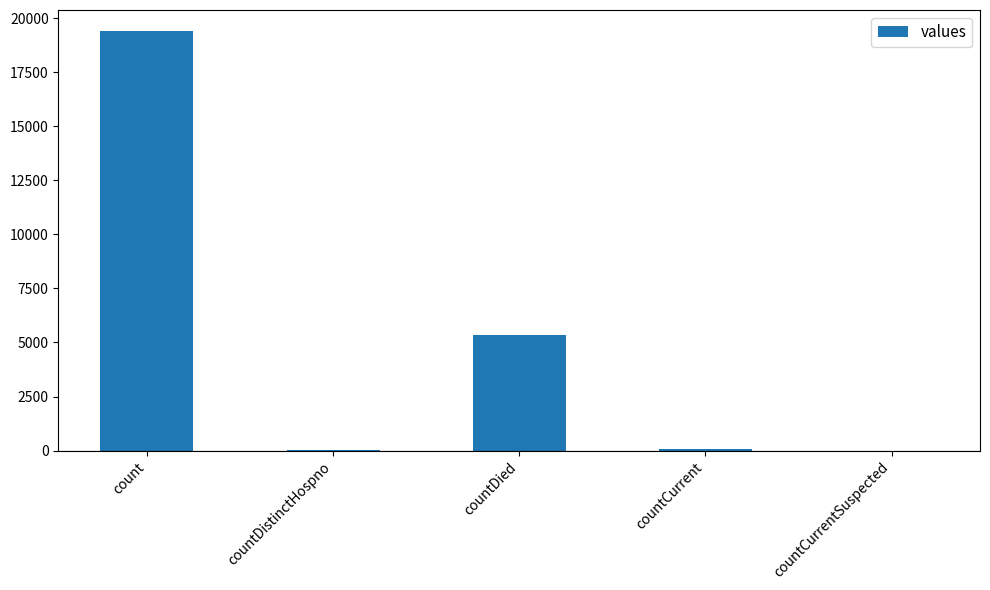

How many categories are shown in the chart?

5